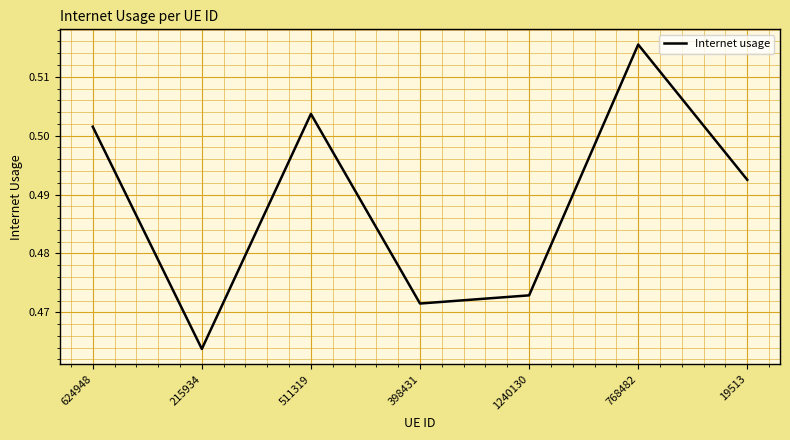

How many interior local peaks (higher than both neighbors) does the data have?

2